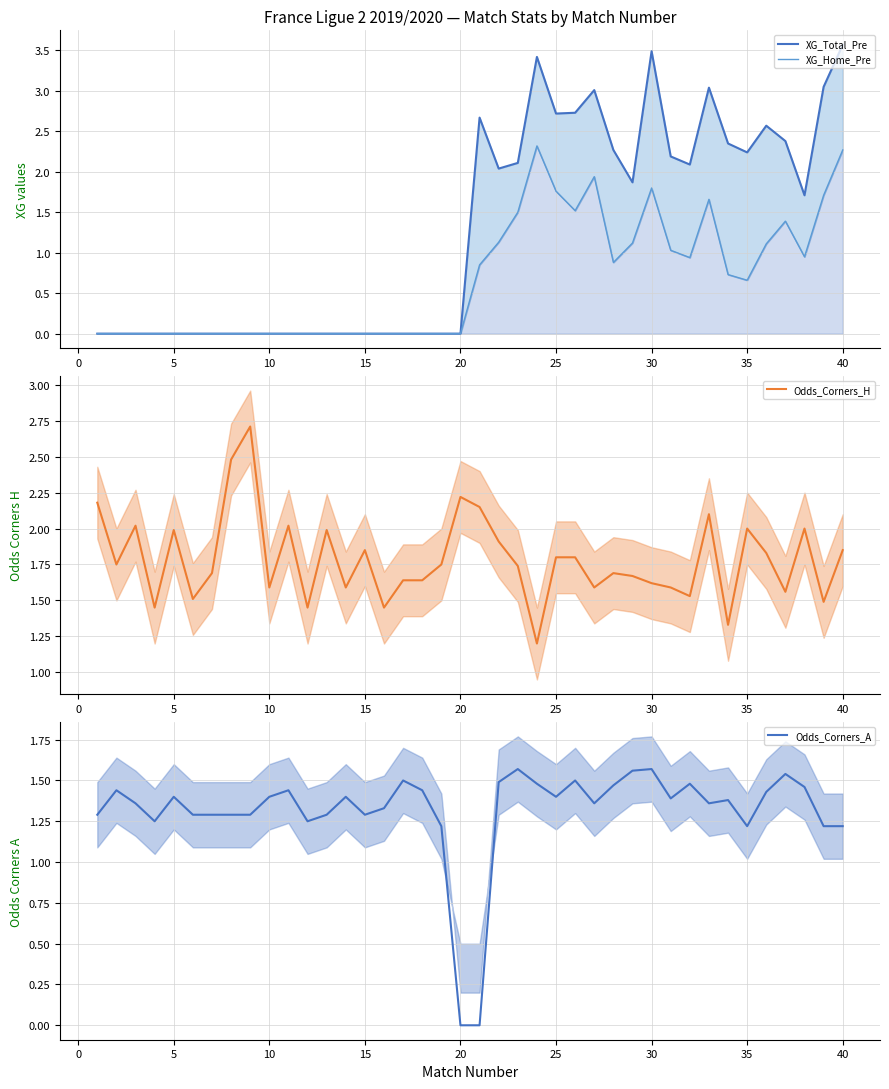

The Odds_Corners_H series shows 1.0 at 35. True or false?

False